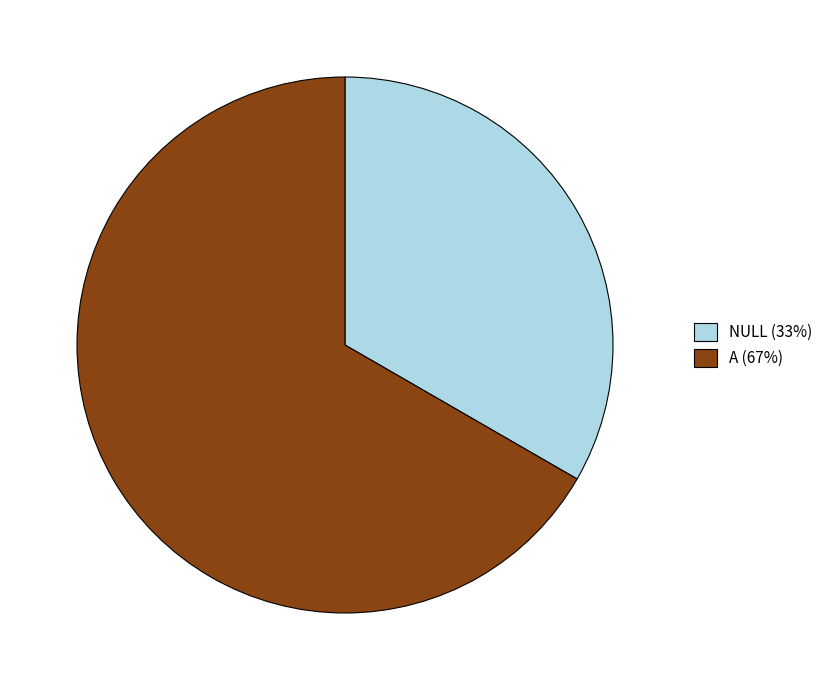

What is the smallest slice in the pie chart?

NULL